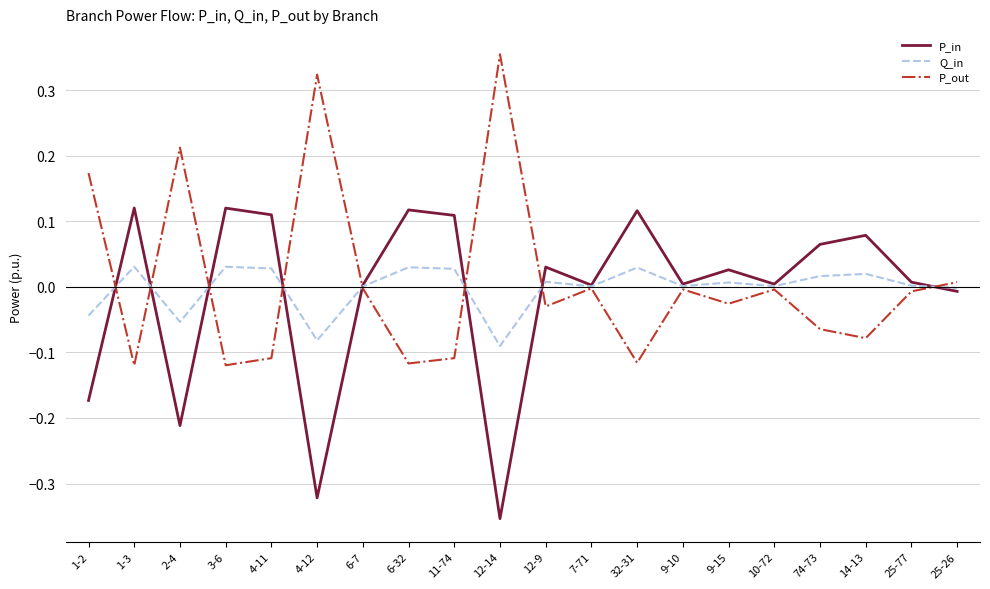

Where do Q_in and P_in first cross each other?

1-2 and 1-3